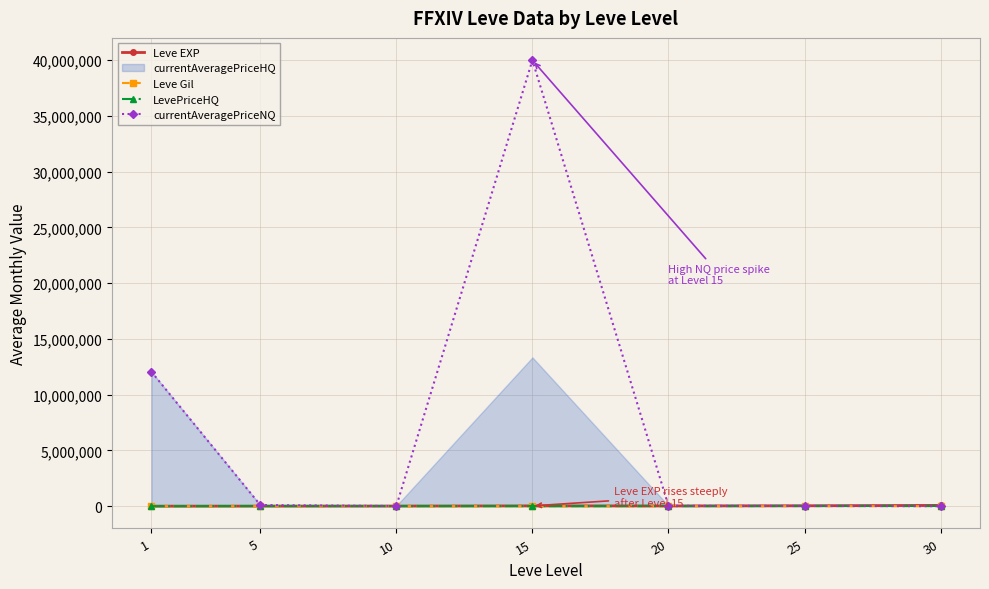

The Leve Gil series shows 97 at 25. True or false?

False